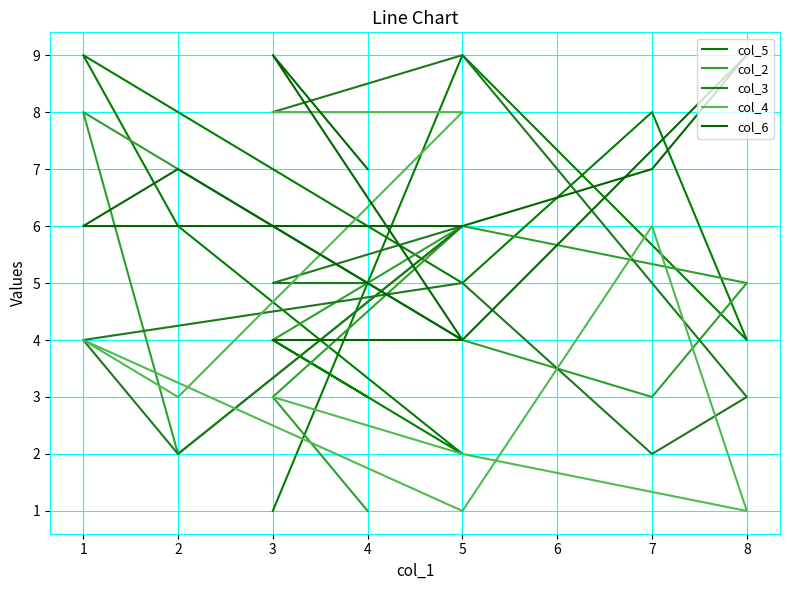

Is this an area chart (filled region under the line)?

No